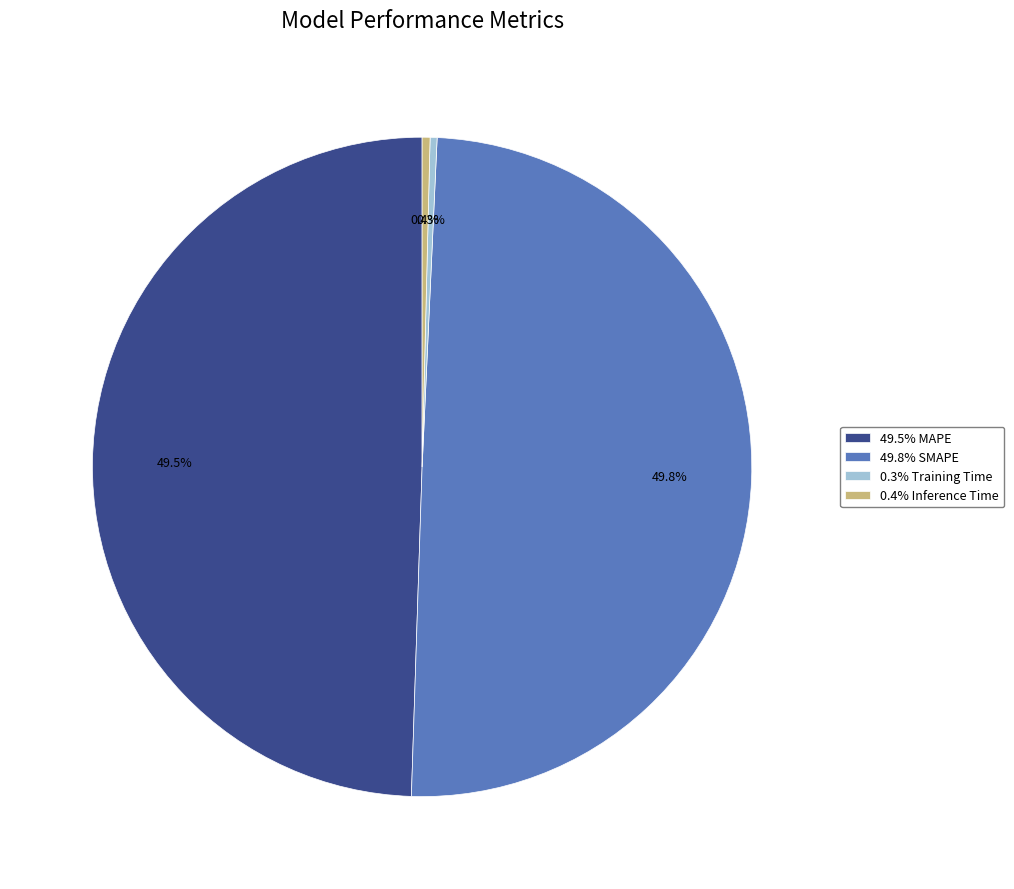

Which has a higher value, 0.3% Training Time or 49.8% SMAPE?

49.8% SMAPE